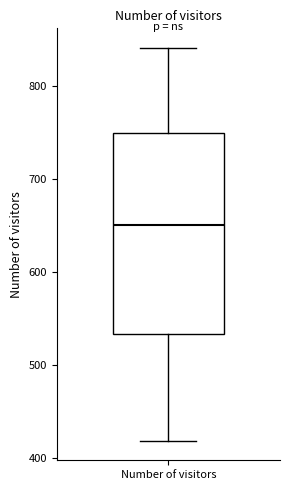

Read this box plot against the y-axis: the position of the median line, the range covered by the box, and the ends of both whiskers. The values are not printed on the chart, so give them approximately, as read against the axis.

median 650, box 530 to 750, whiskers 420 to 840